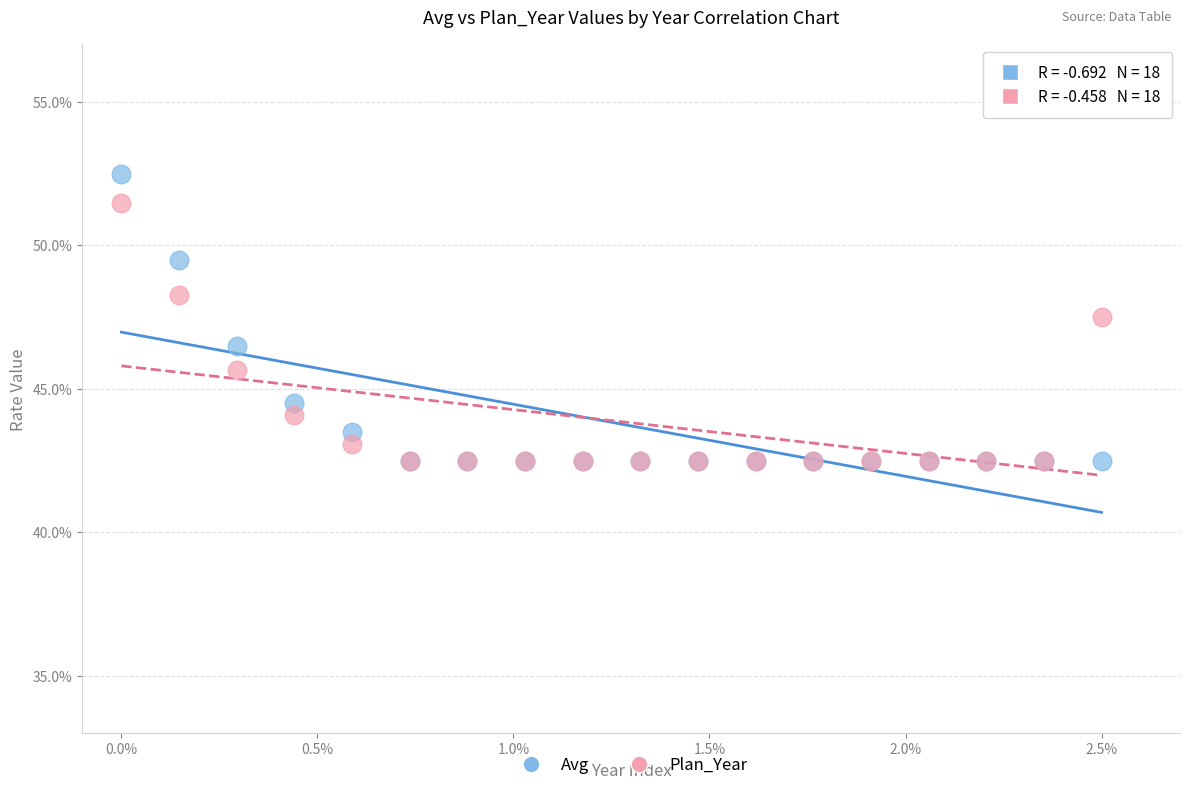

Which series has the largest Y range (max minus min)?

Avg